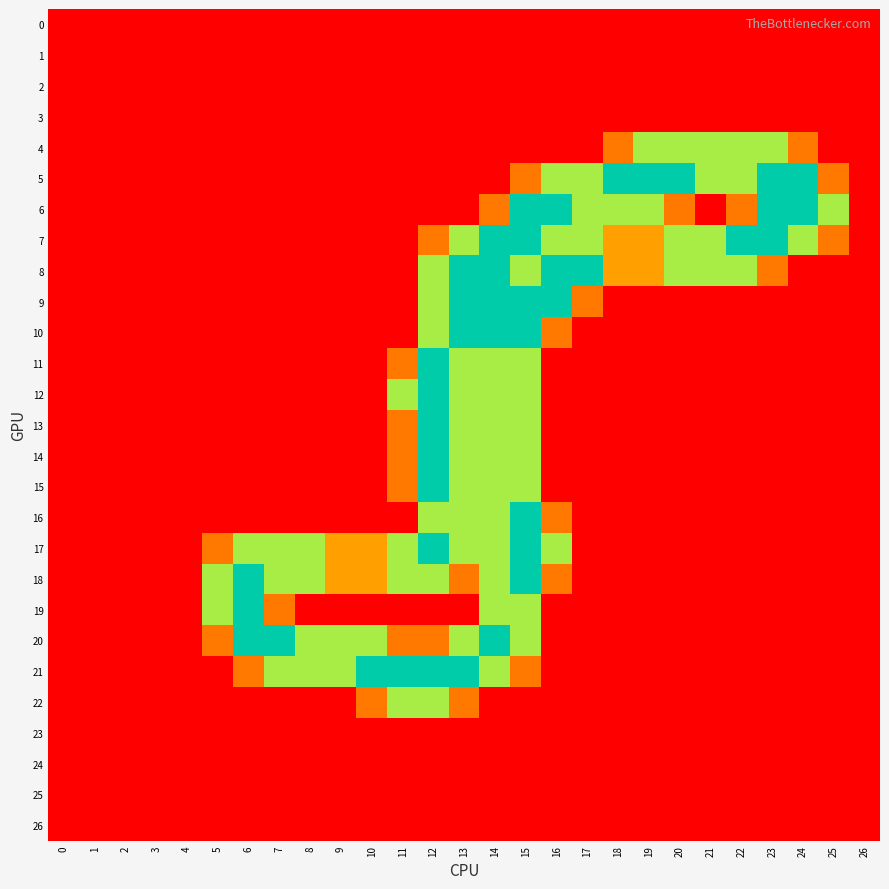

What is the spread (max minus min) of values at 18?

2.0